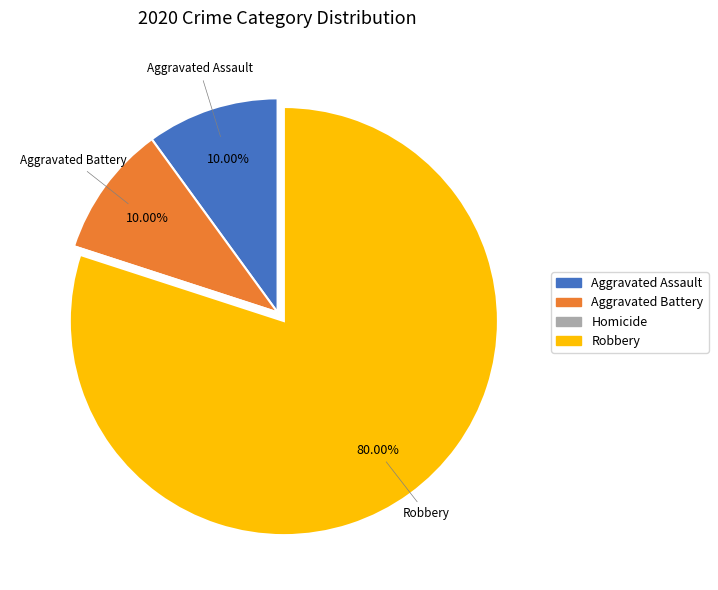

To the nearest percent, what is the combined percentage of Robbery and Aggravated Battery?

90%